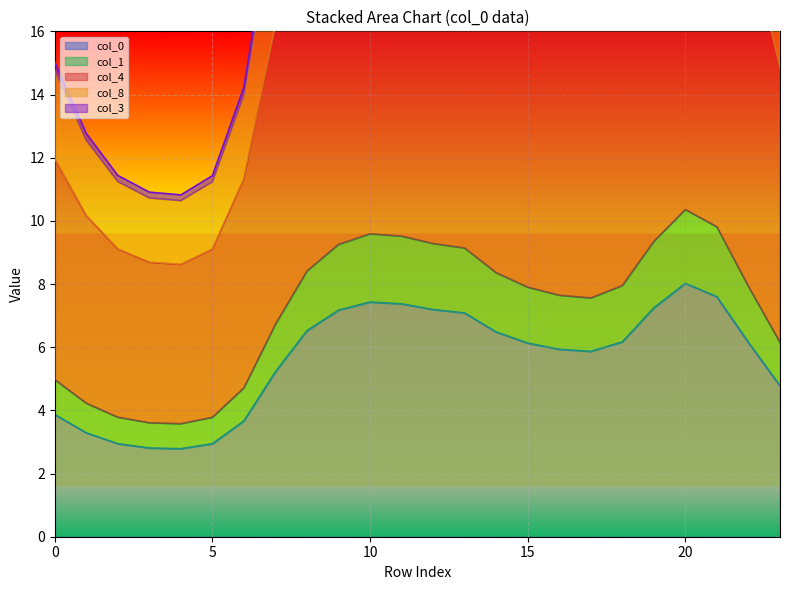

At which label is col_4 closest to 21?

7